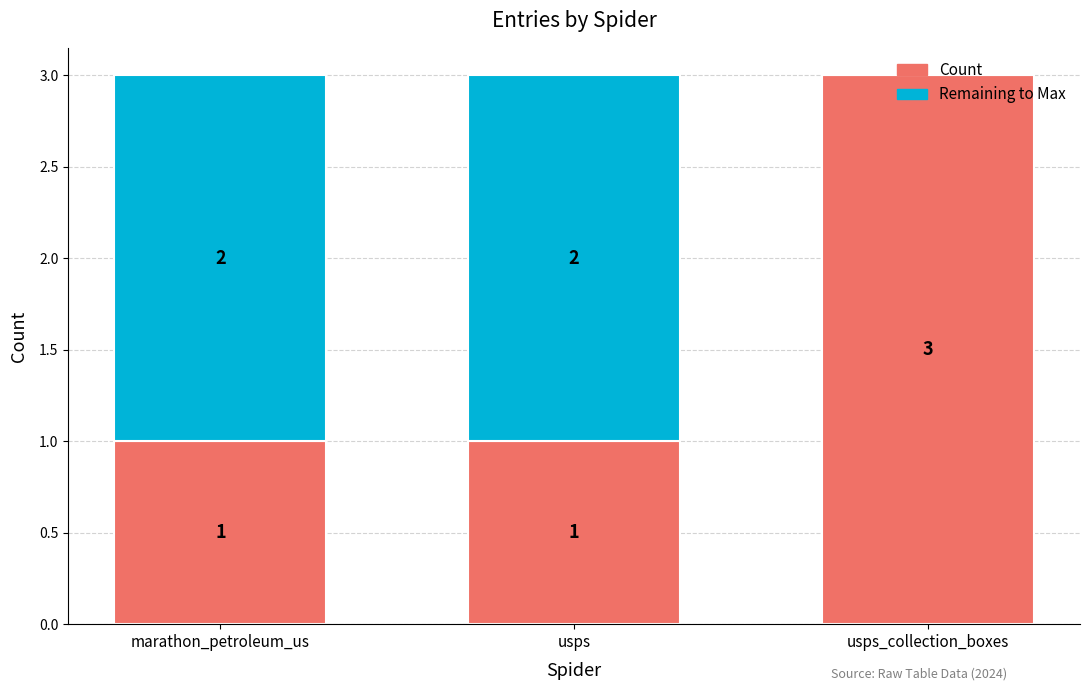

The Count series shows 0 at marathon_petroleum_us. True or false?

False